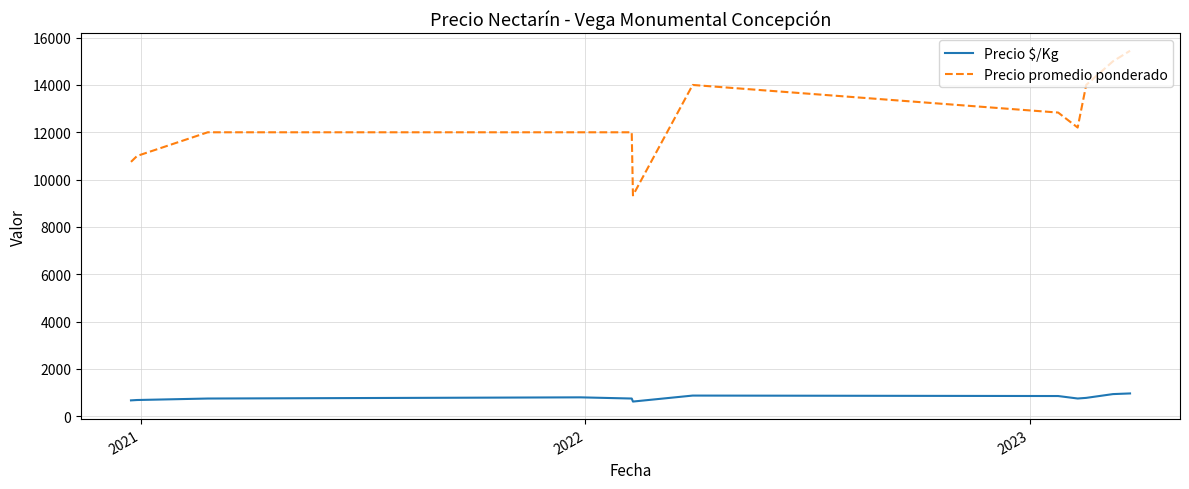

What is the difference between the maximum and minimum values in the Precio promedio ponderado series?

6110.7